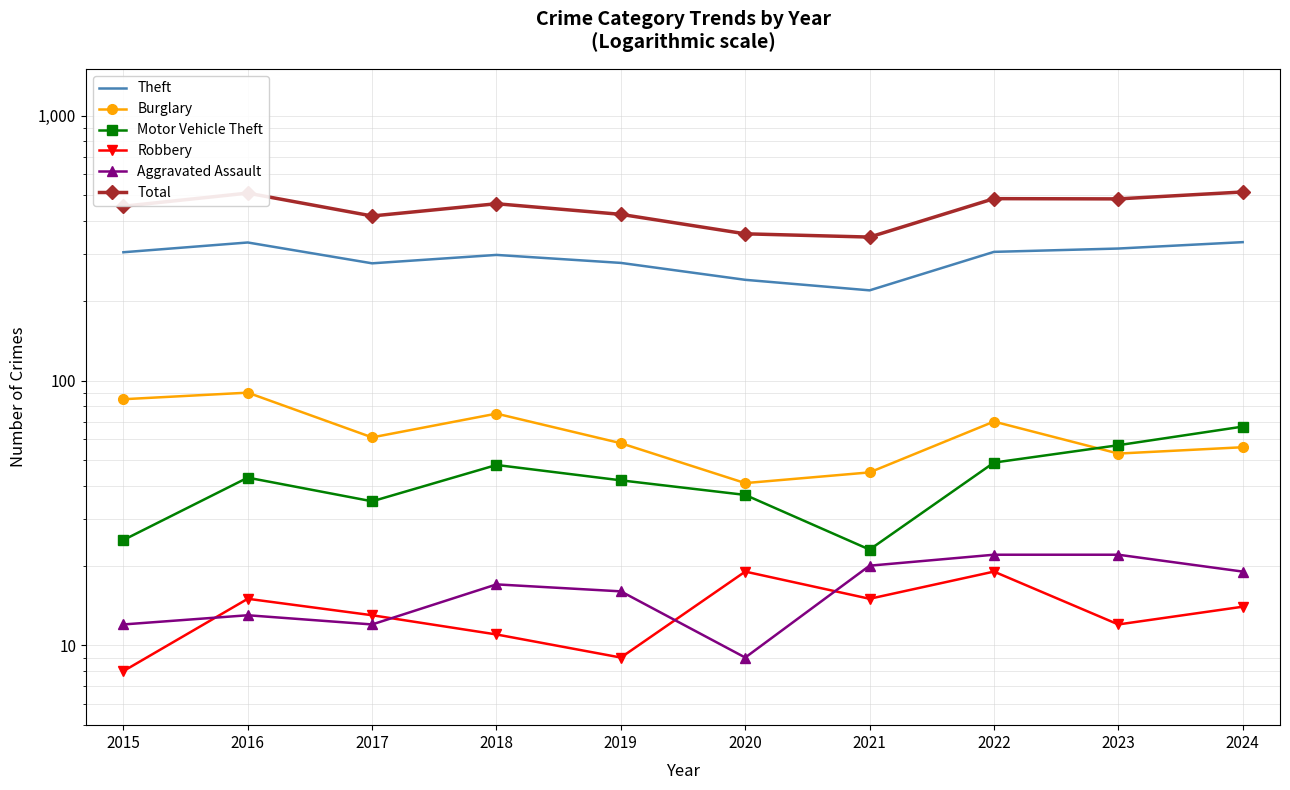

How many intersections are there between Aggravated Assault and Robbery?

4